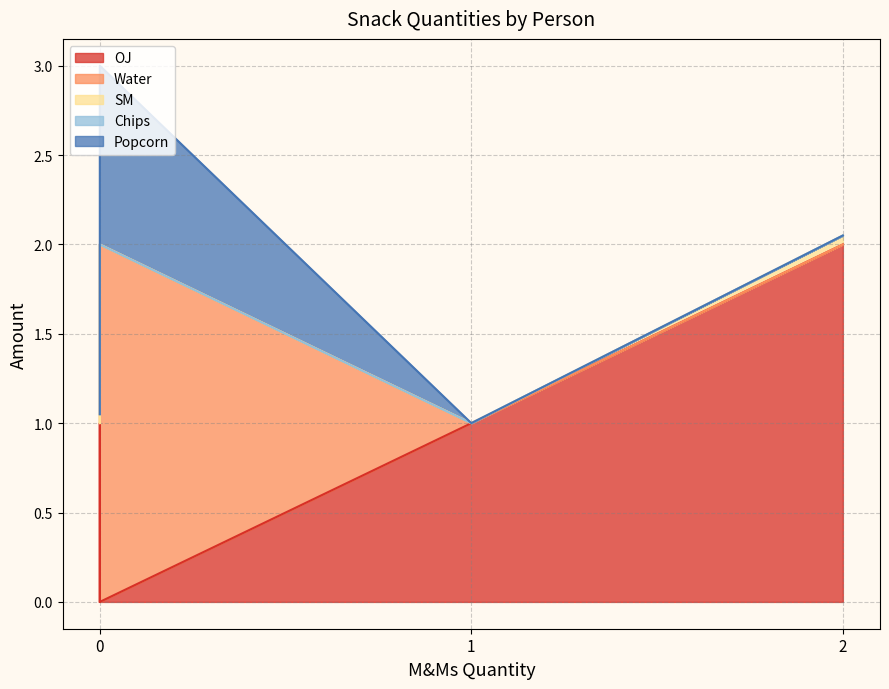

What is the maximum value shown in the chart?

2.0